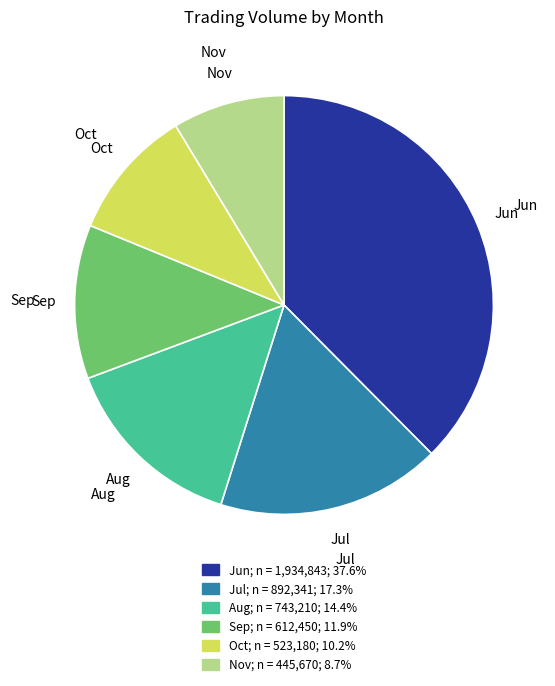

Does any single category account for the majority?

No